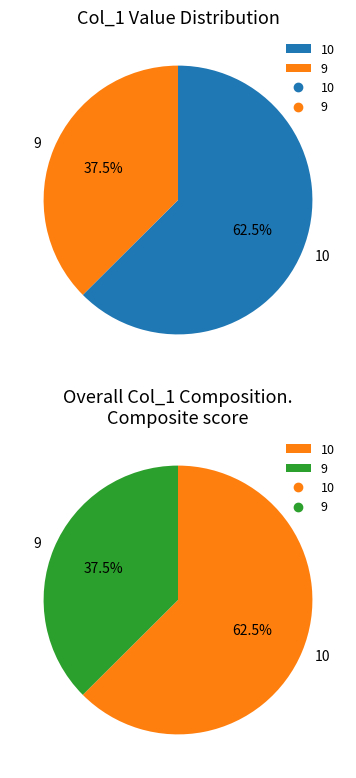

Count the number of slices in the pie.

2